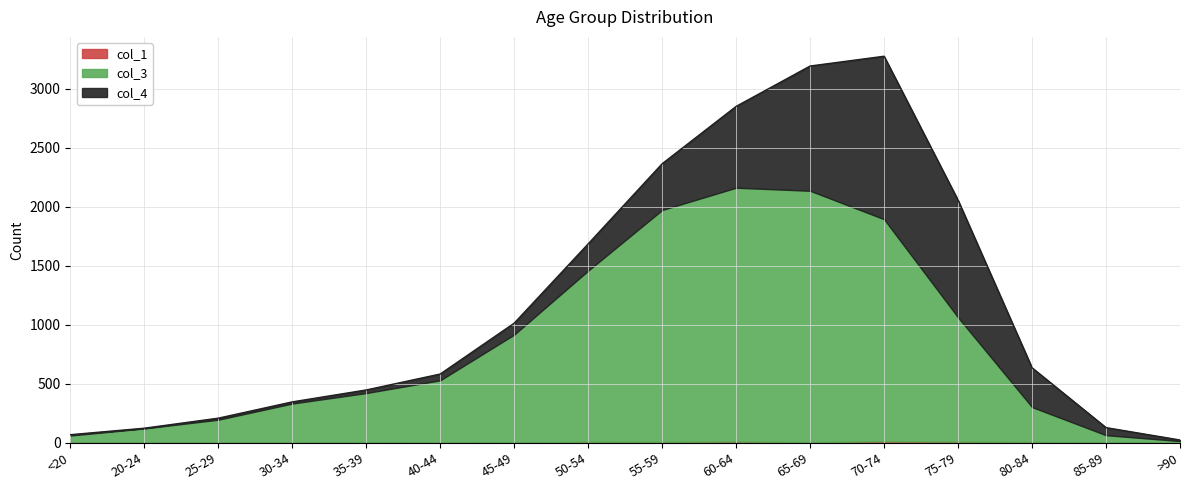

True or false: col_3 and col_1 intersect in this chart.

False